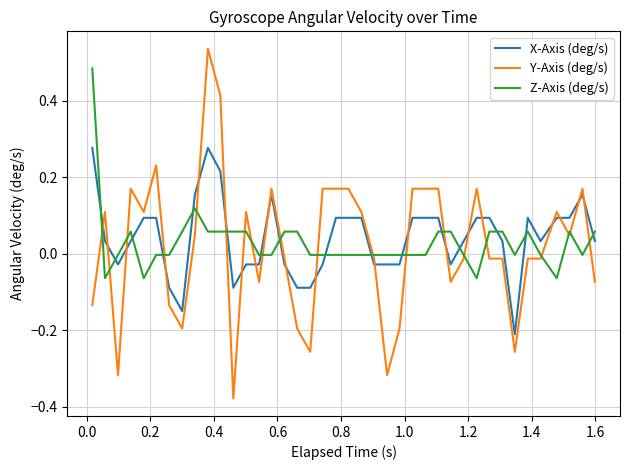

Rank the series by their average value, from highest to lowest.

X-Axis (deg/s), Z-Axis (deg/s), Y-Axis (deg/s)